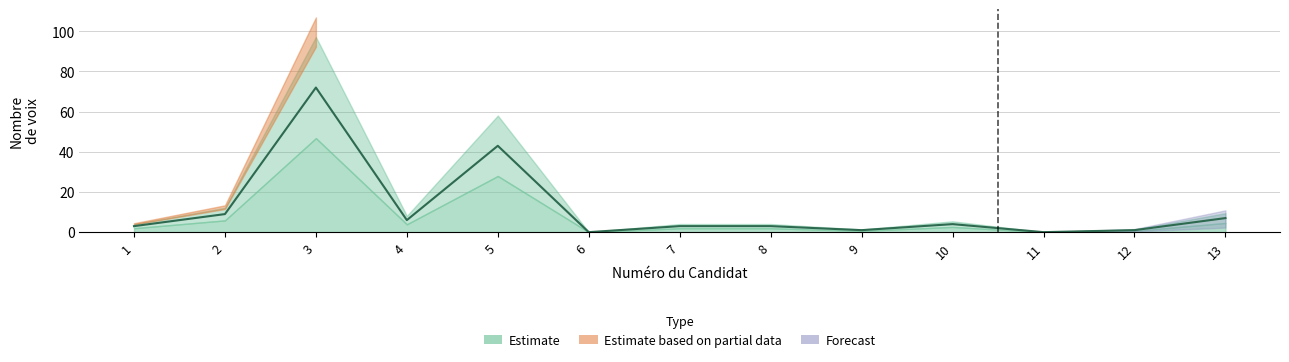

Reading left to right, extract all data points from this chart.

1=3	2=9	3=72	4=6	5=43	6=0	7=3	8=3	9=1	10=4	11=0	12=1	13=7